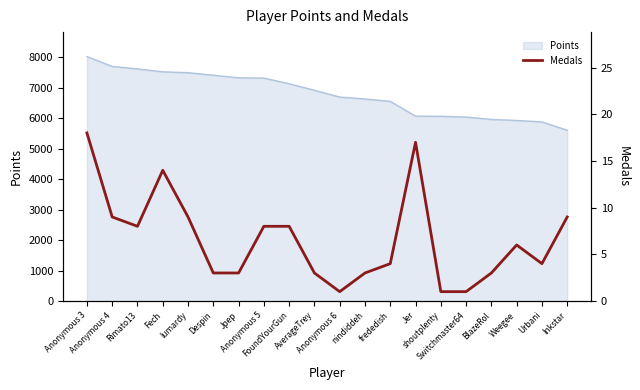

At which label does the data first exceed 6?

Anonymous 3